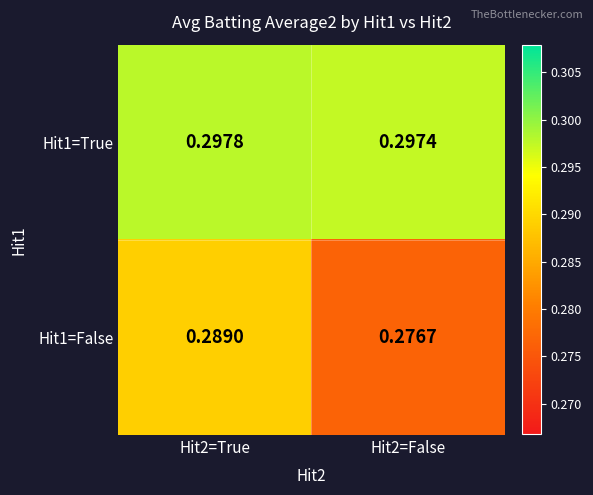

Is the value of Hit1=True at Hit2=False greater than the value of Hit1=False at Hit2=False?

Yes